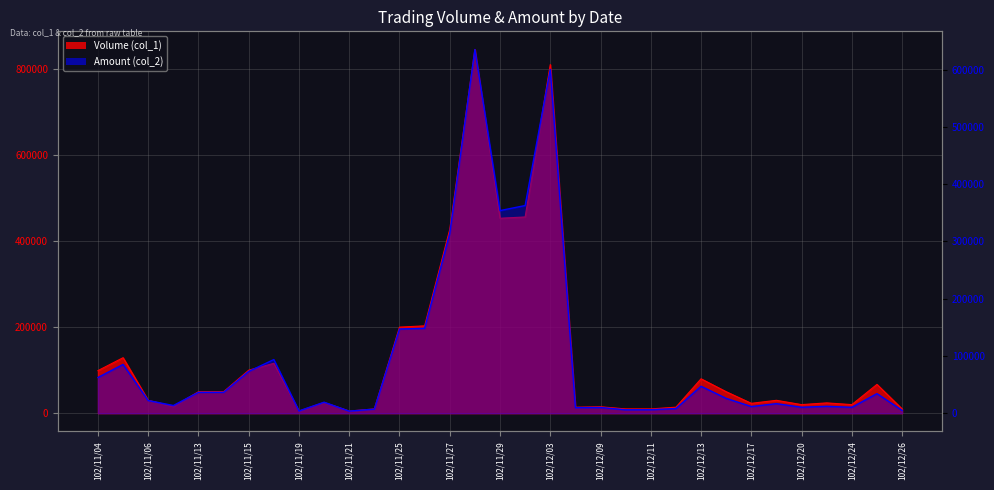

How many values in the Amount (col_2) series exceed 22200?

16